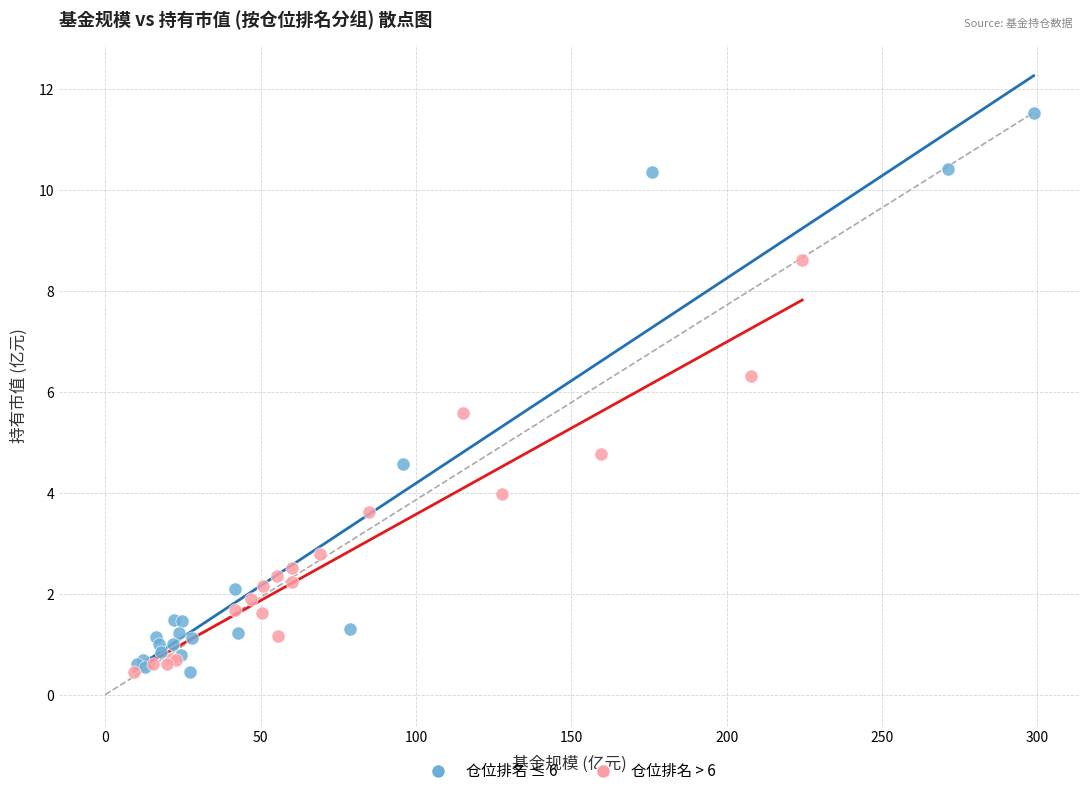

Which series has the widest spread of Y values?

仓位排名 ≤ 6